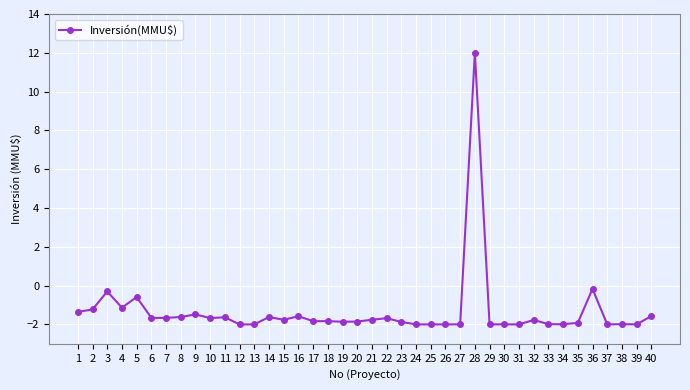

True or false: the data shows -0.5 at 9.

False